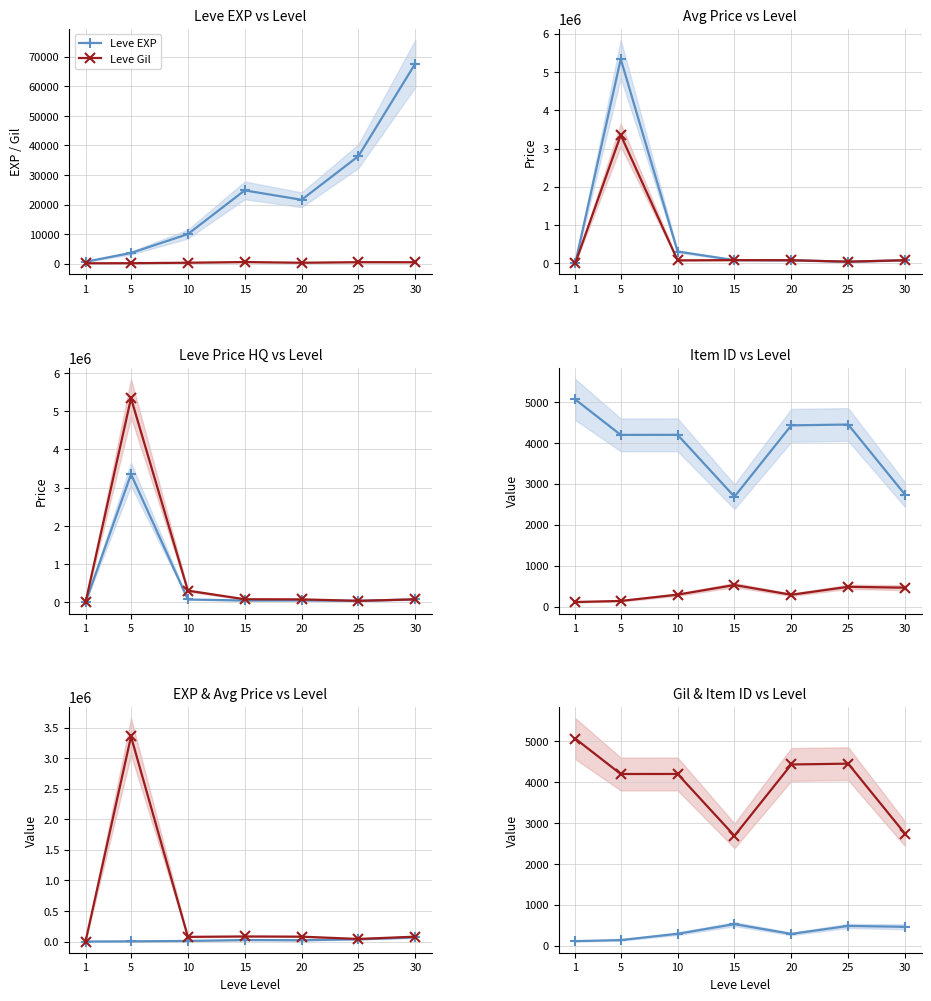

How many intersections are there between currentAveragePrice and Leve Item ID?

1